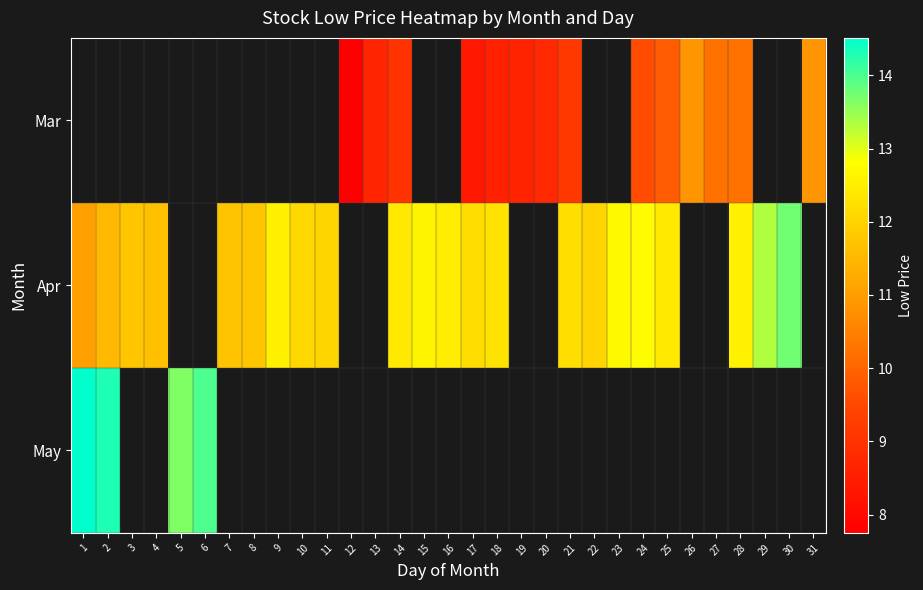

How many categories are shown in the chart?

31